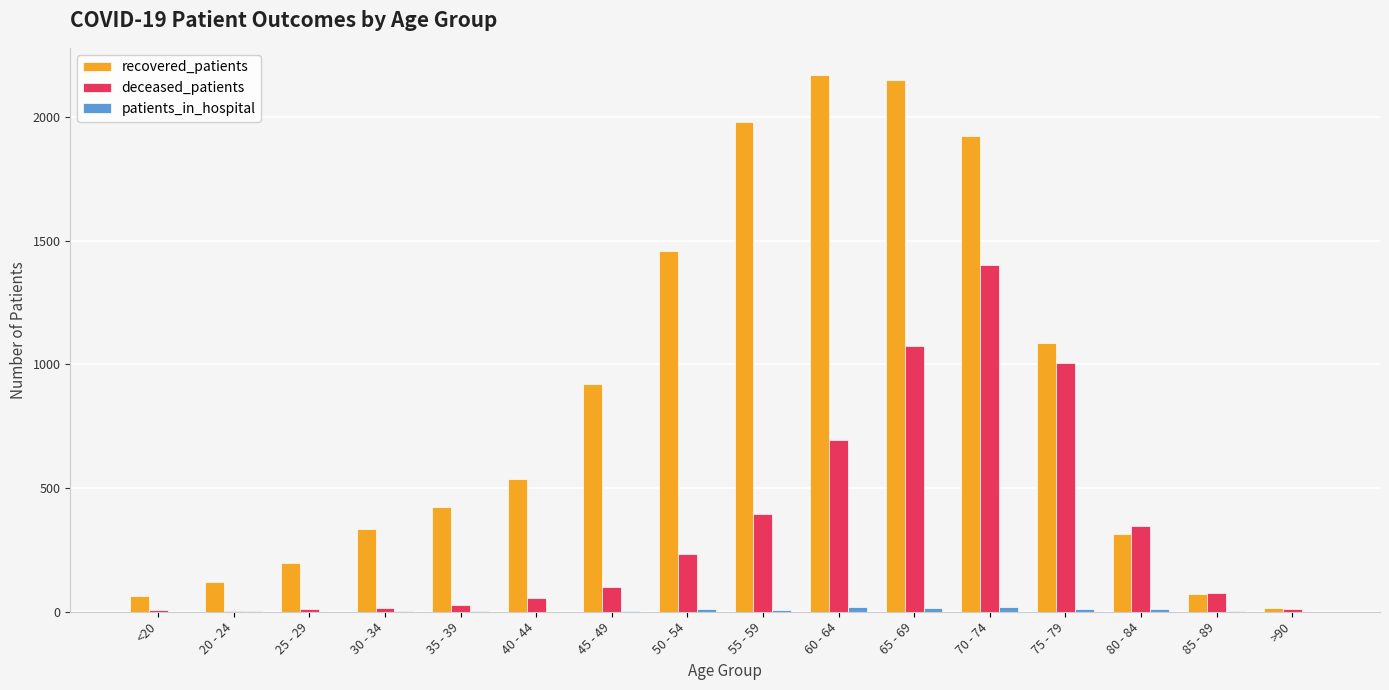

What is the spread (max minus min) of values at 25 - 29?

199